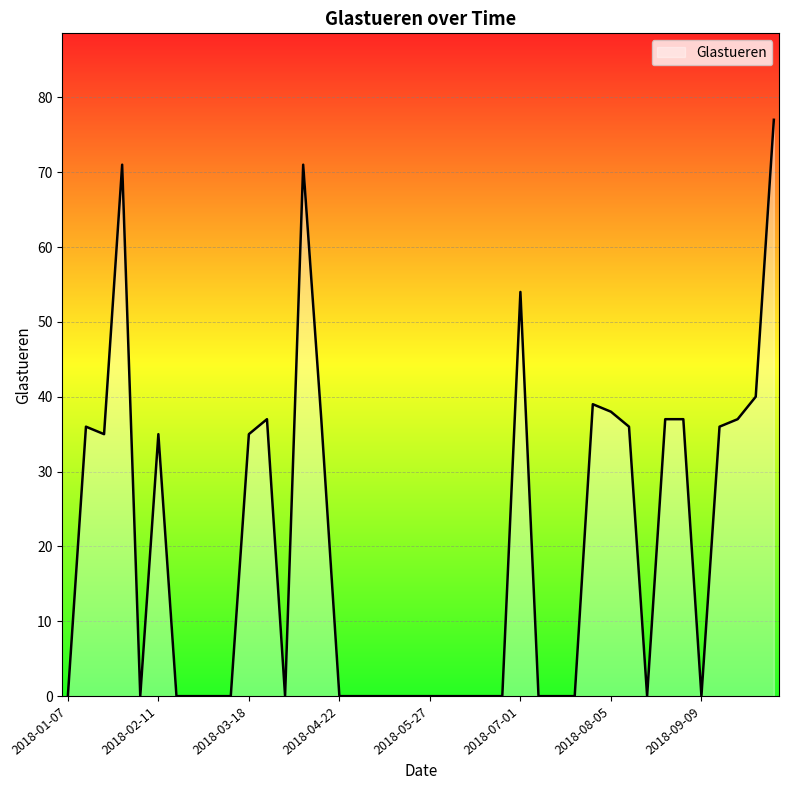

What is the difference between the maximum and minimum values?

77